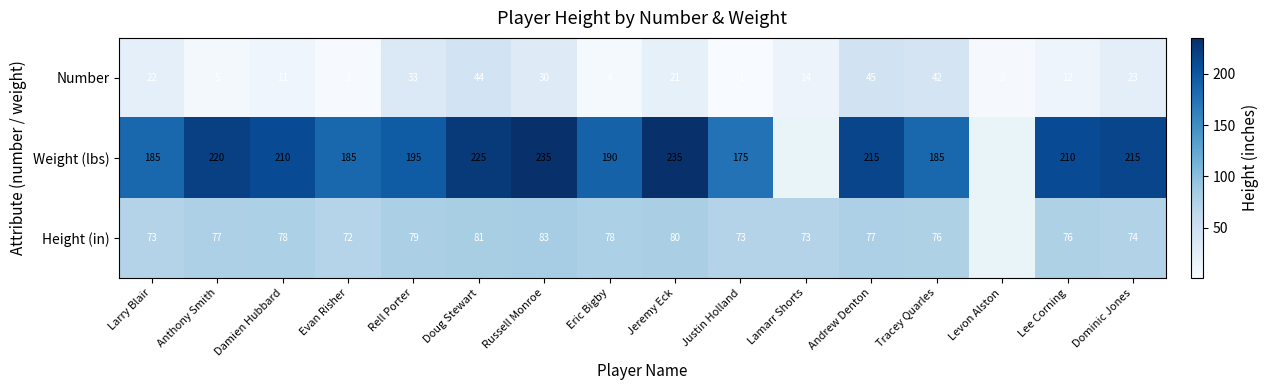

What is the sum of all Number values?

312